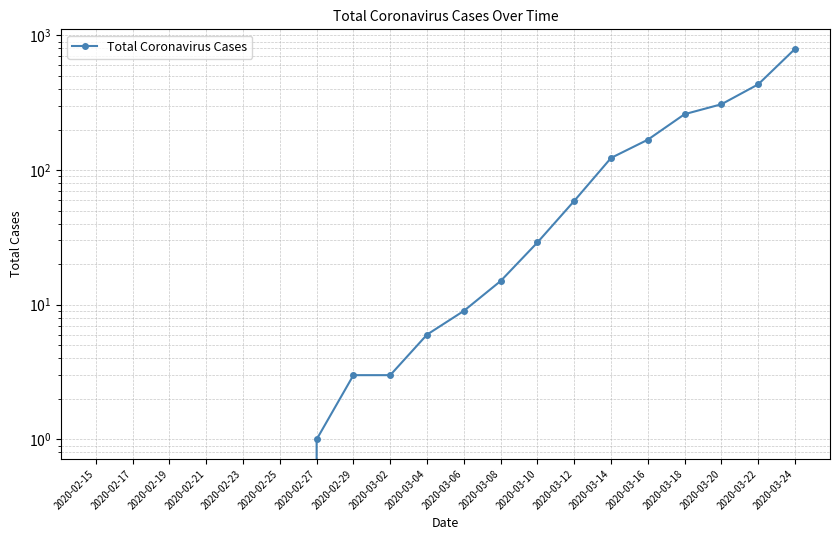

The value at 2020-03-08 is 27. True or false?

False